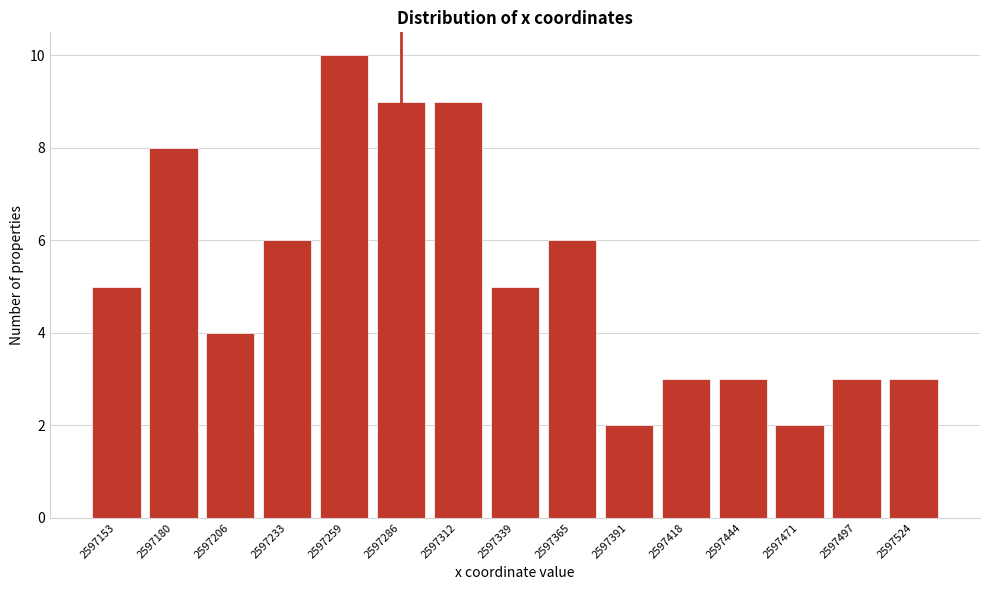

Reading left to right, transcribe all the data shown in this chart.

2597153=5	2597180=8	2597206=4	2597233=6	2597259=10	2597286=9	2597312=9	2597339=5	2597365=6	2597391=2	2597418=3	2597444=3	2597471=2	2597497=3	2597524=3